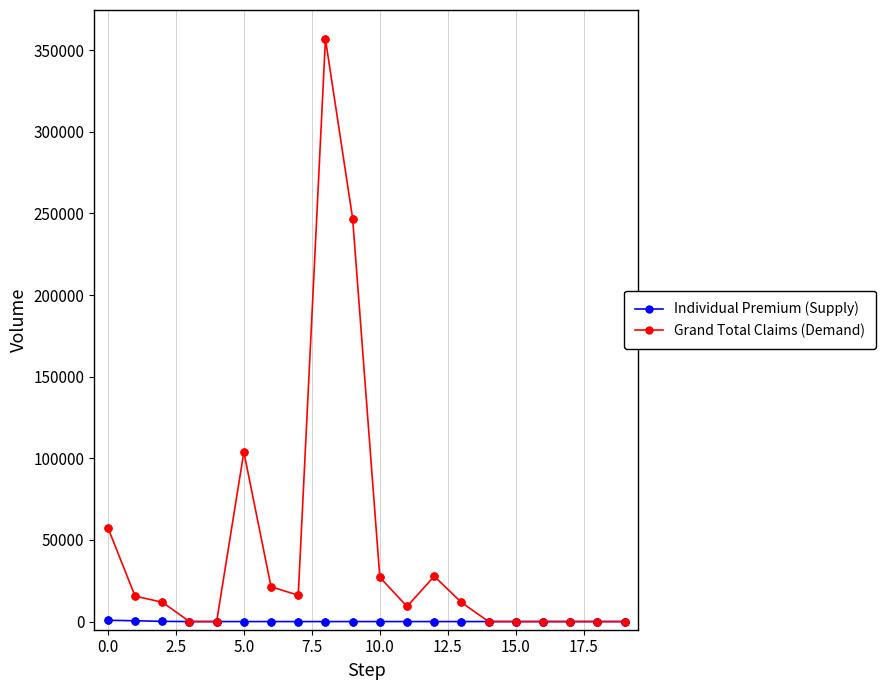

Which series has the widest spread of values?

Grand Total Claims (Demand)